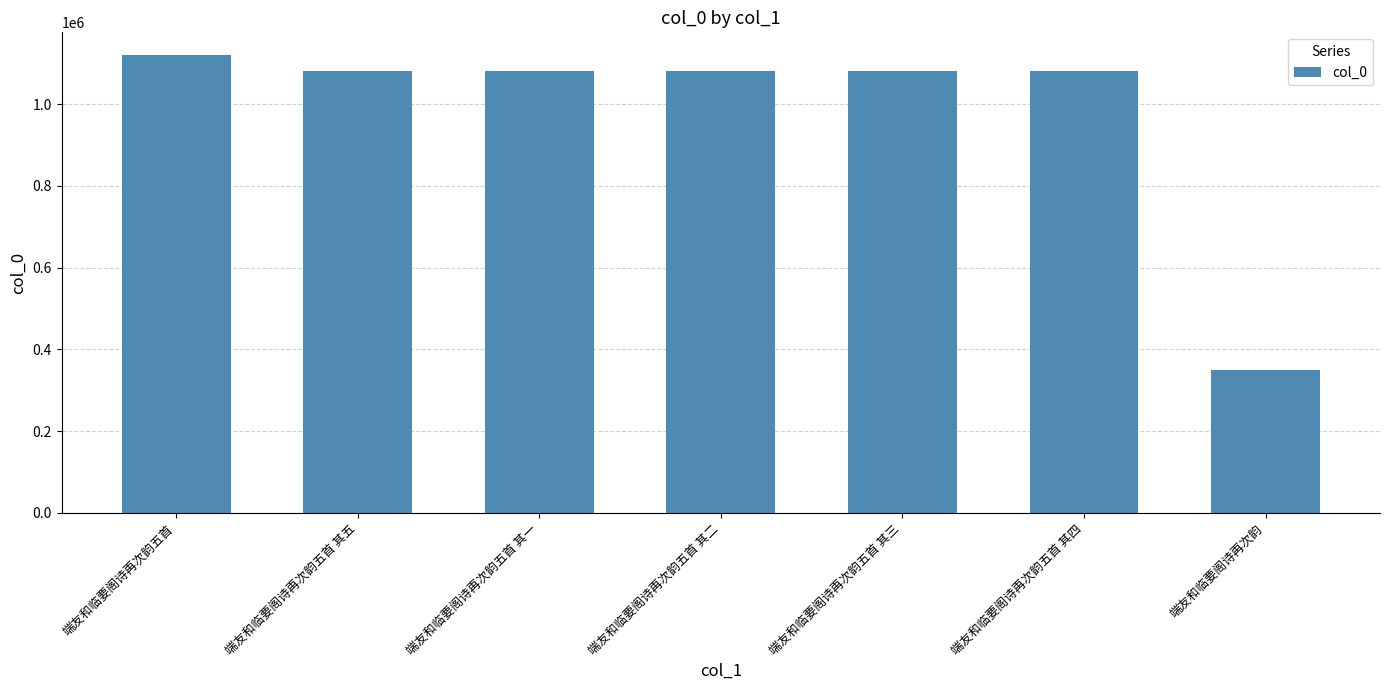

True or false: the data shows 1873451 at 端友和临要阁诗再次韵五首 其四.

False